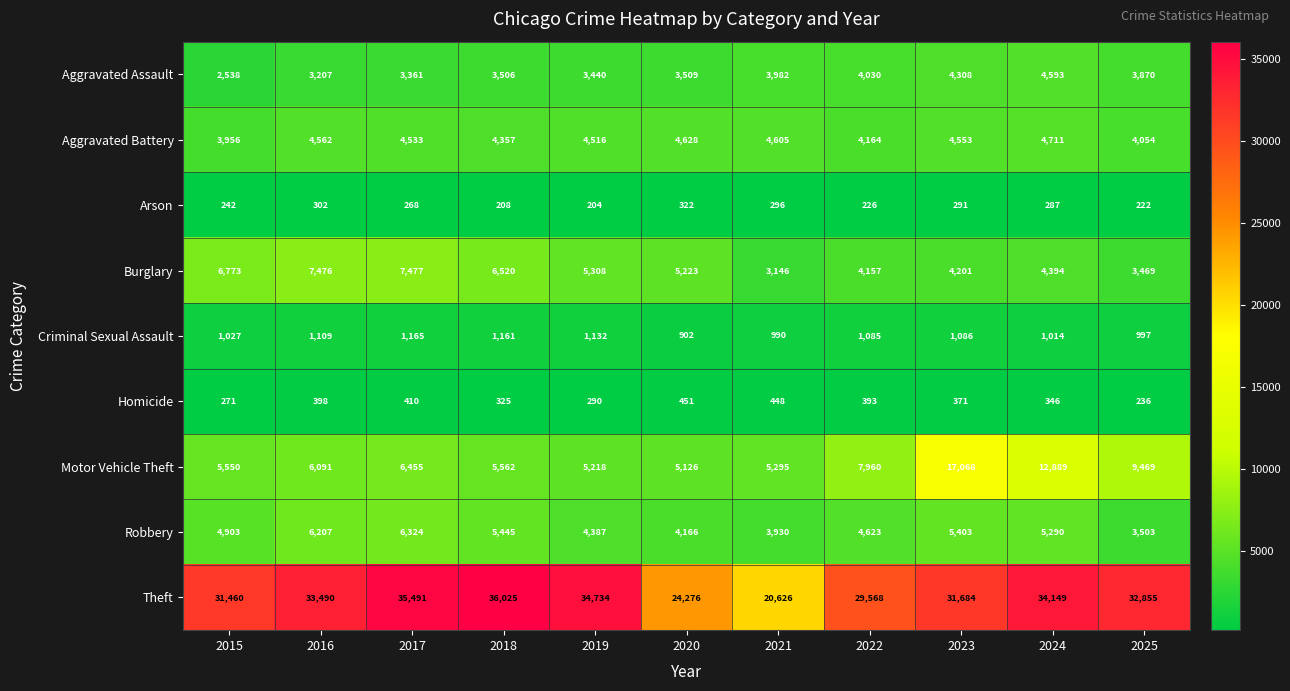

What is the difference between the maximum and minimum values in the Homicide series?

215